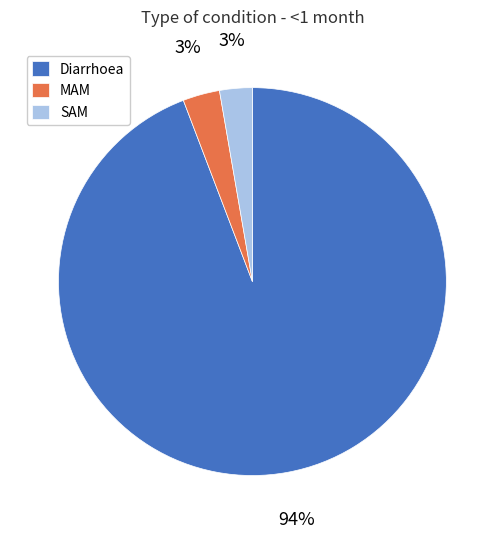

Between SAM and Diarrhoea, which is larger?

Diarrhoea